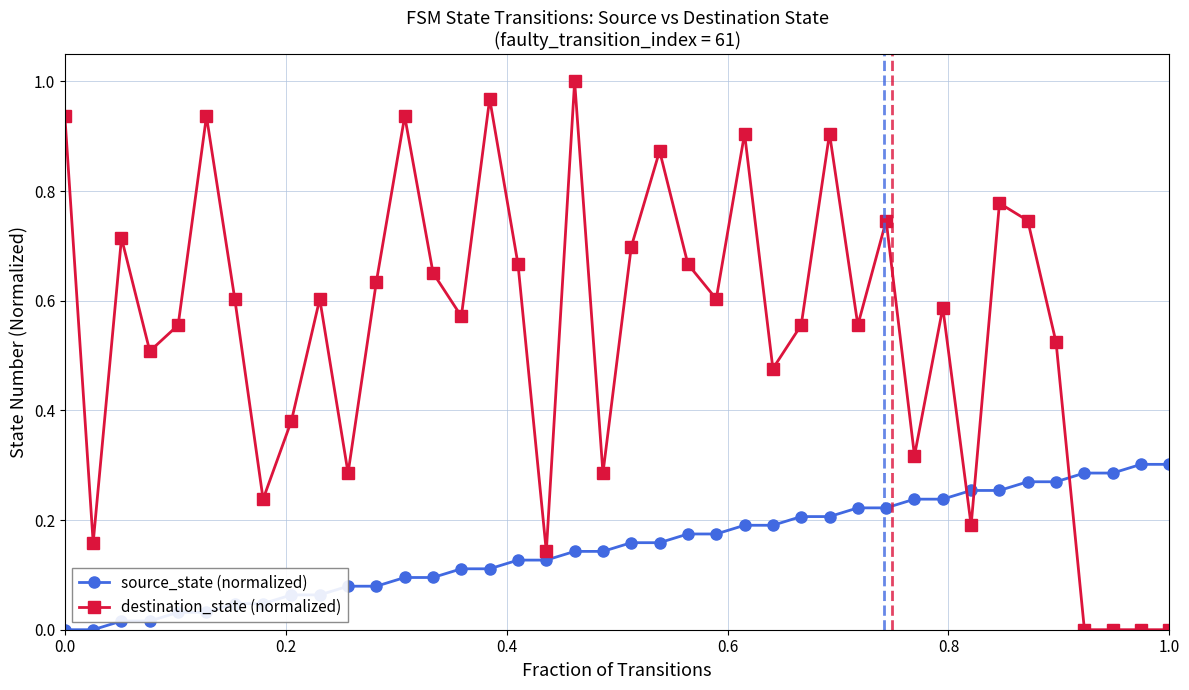

Which series has the widest spread of values?

destination_state (normalized)